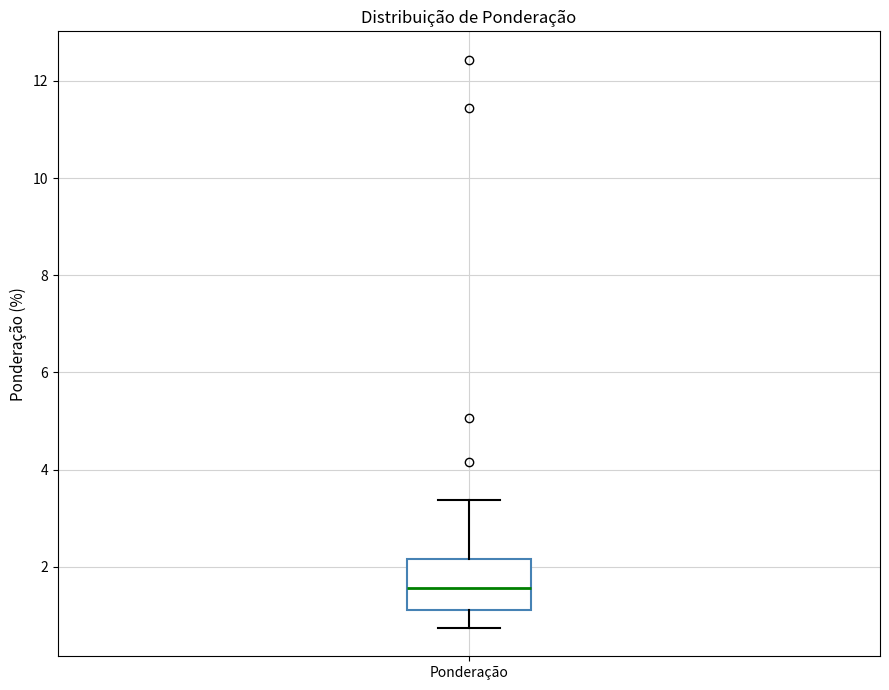

Where does the lower whisker of the box for Ponderação end on the y-axis? The values are not printed on the chart, so give them approximately, as read against the axis.

0.8